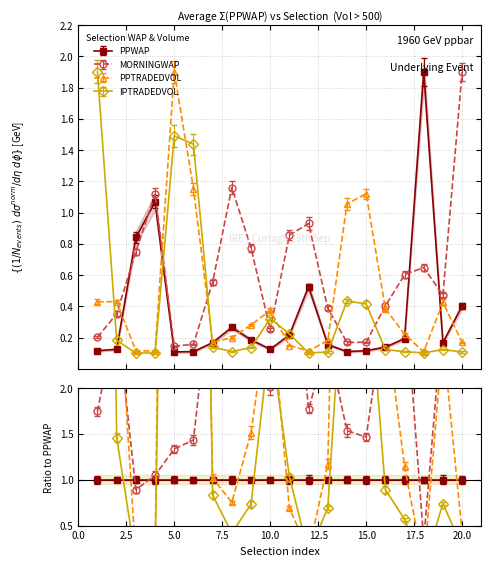

What is the lowest value of the IPTRADEDVOL series?

0.1